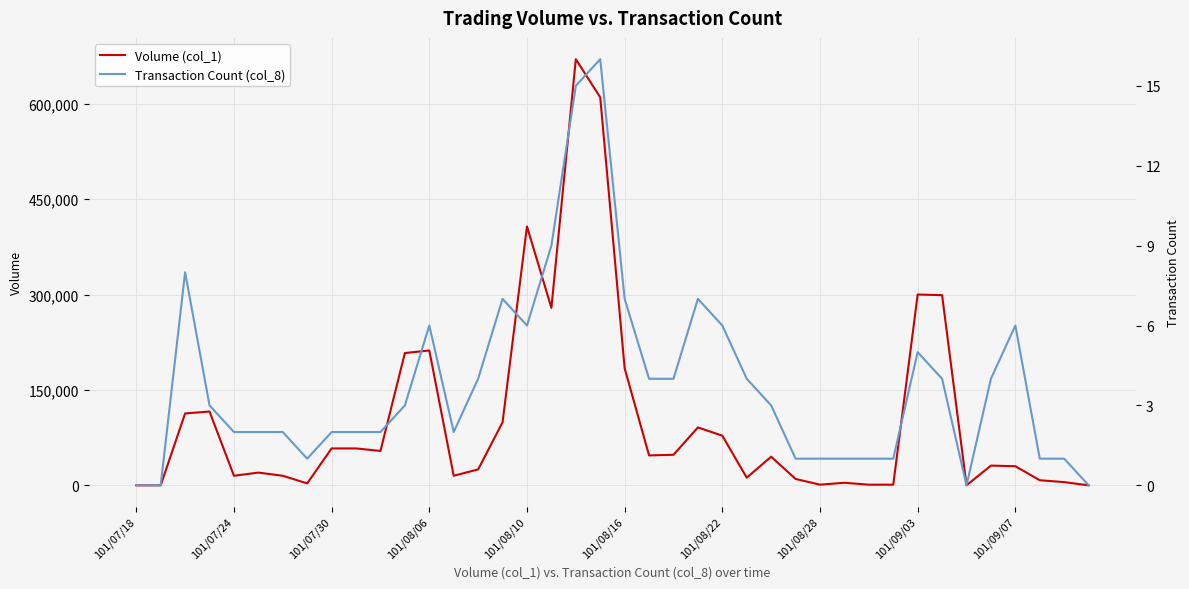

What is the average value of the Transaction Count (col_8) series?

4